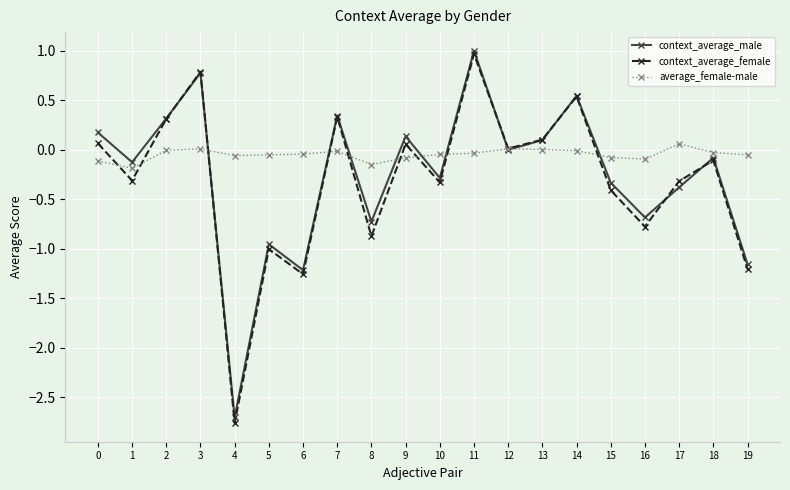

How many distinct data groups are displayed?

3